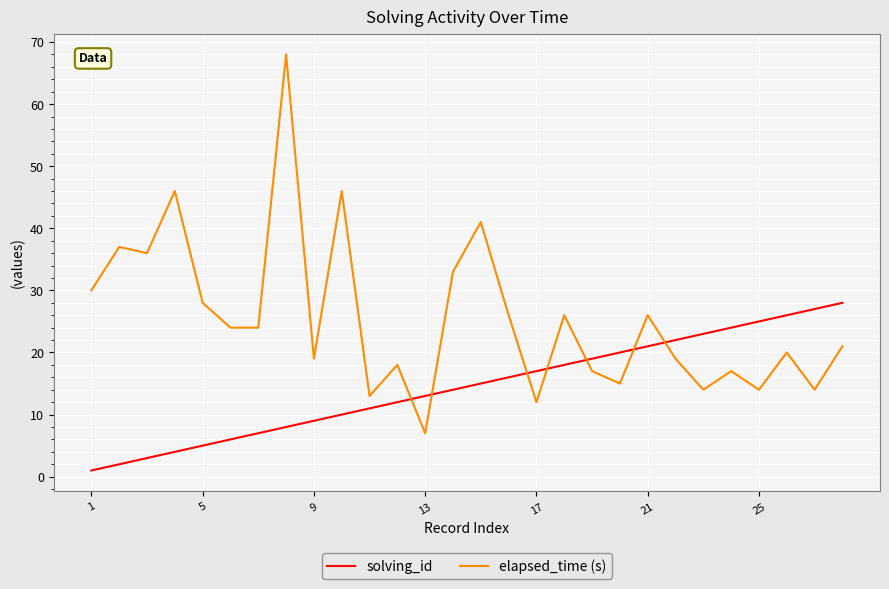

How many times do elapsed_time (s) and solving_id cross each other?

7